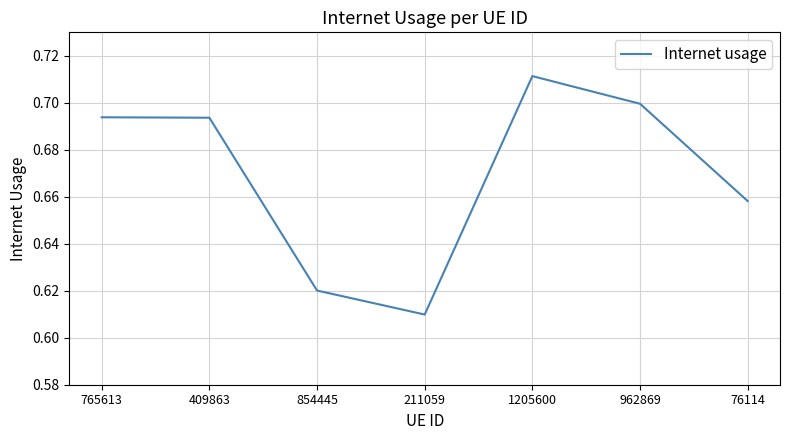

What is the sum of all values?

4.7